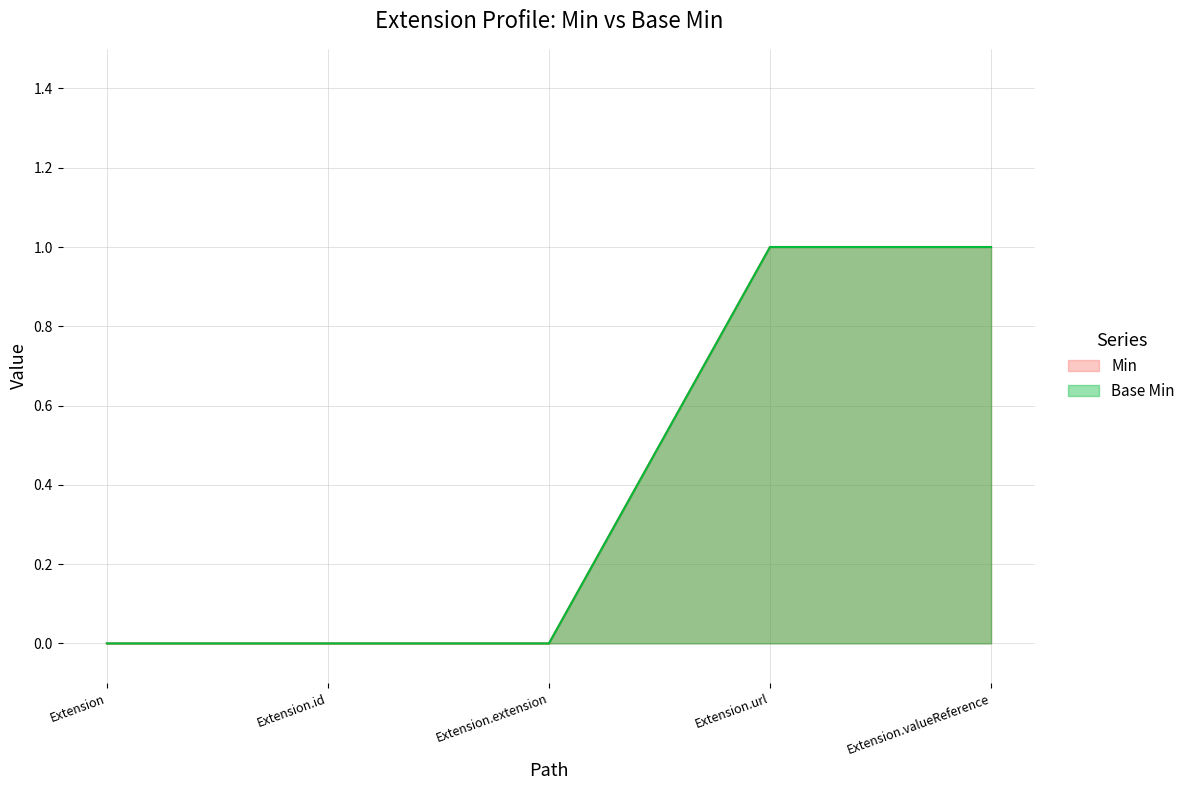

Which series has the widest spread of values?

Min